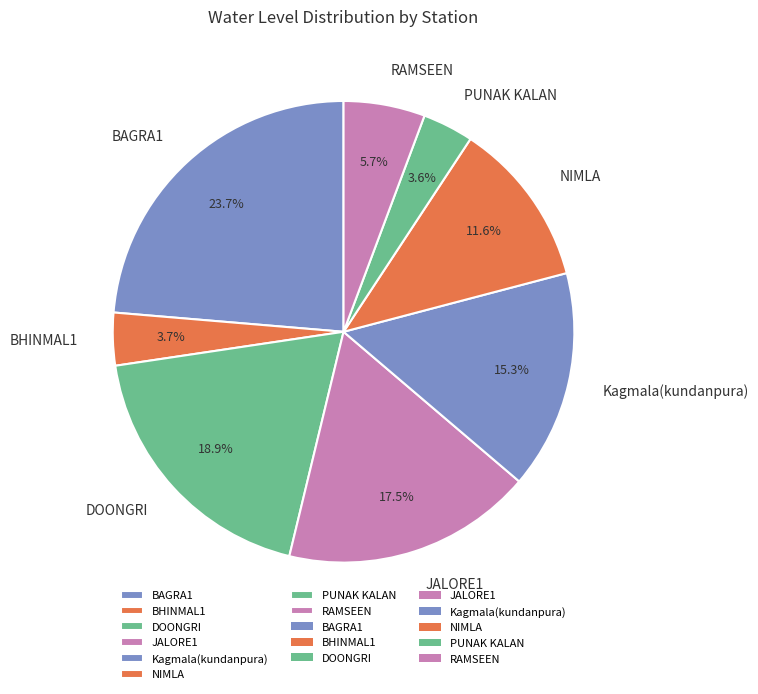

To the nearest percent, what is the combined percentage of RAMSEEN and BAGRA1?

29%